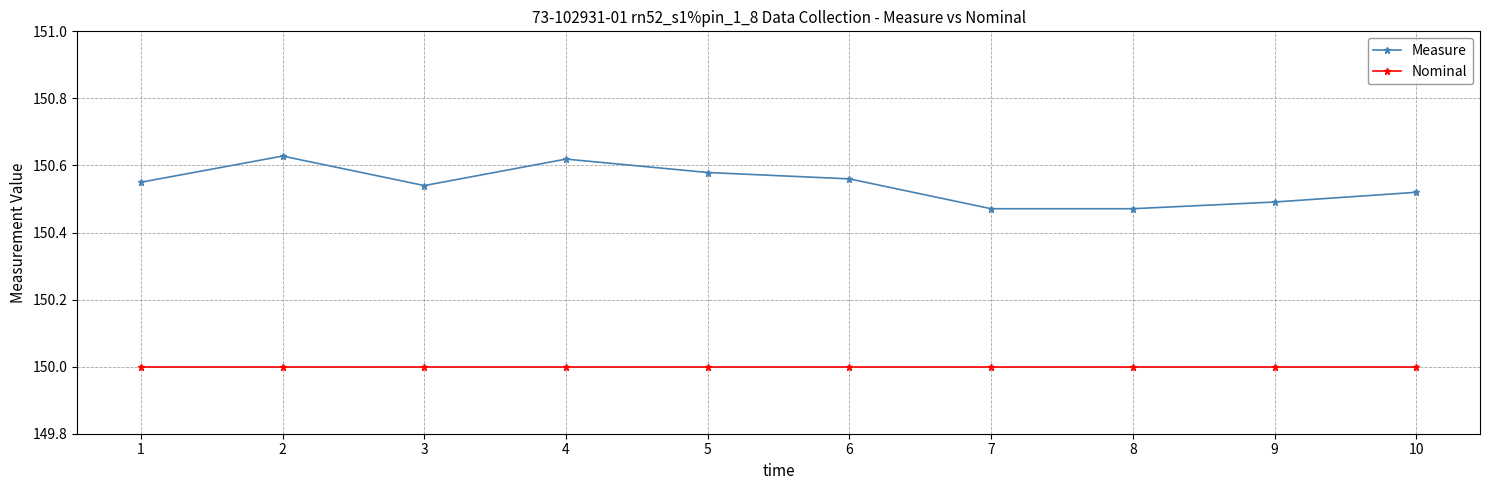

Rank the series at 9 from lowest to highest value.

Nominal, Measure